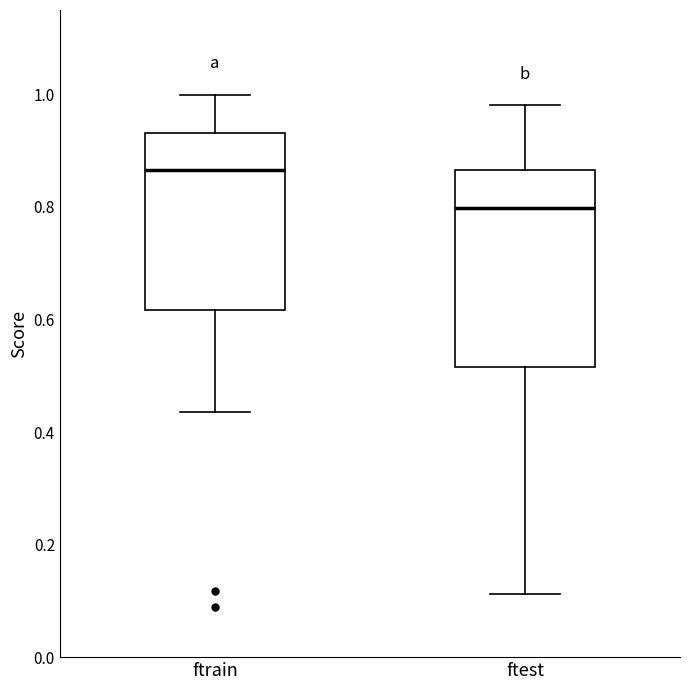

Reading left to right, read every box against the y-axis: the position of its median line, the range the box covers, and the ends of its whiskers. The values are not printed on the chart, so give them approximately, as read against the axis.

ftrain: median 0.86, box 0.62 to 0.94, whiskers 0.44 to 1.00
ftest: median 0.80, box 0.52 to 0.86, whiskers 0.12 to 0.98